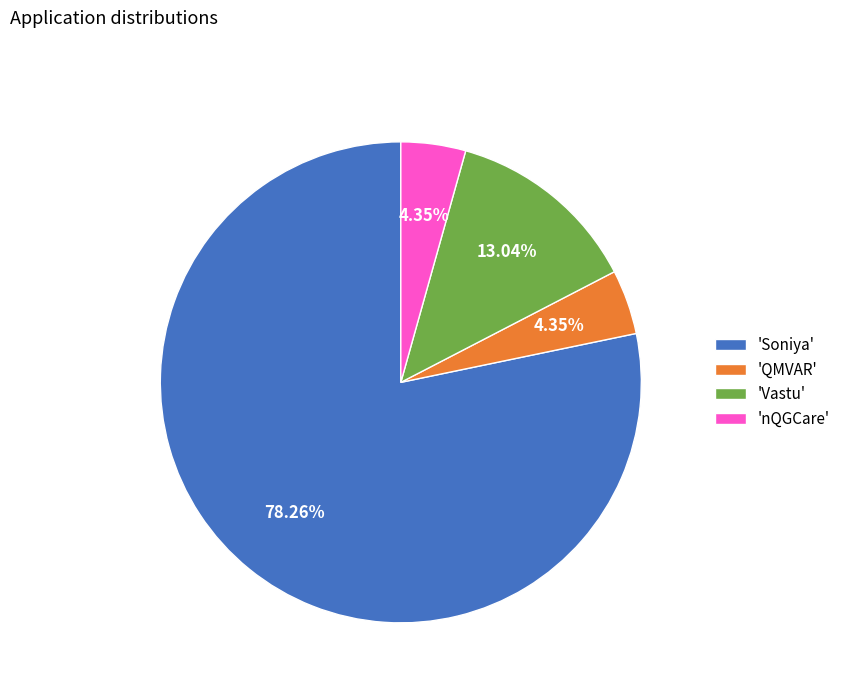

To the nearest percent, what is the average slice percentage?

25%